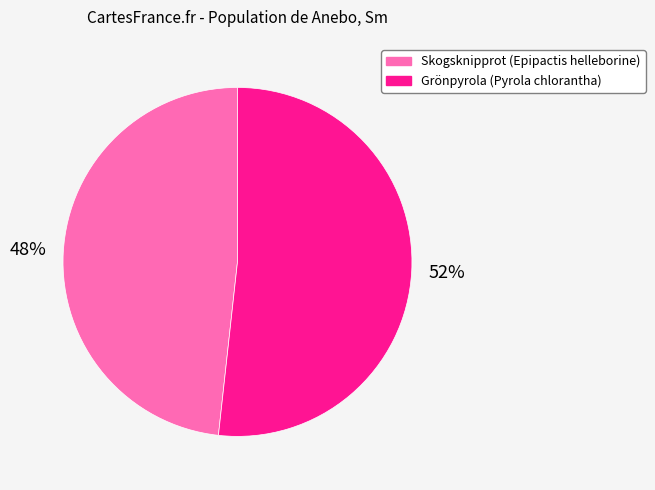

Which has a higher value, Grönpyrola (Pyrola chlorantha) or Skogsknipprot (Epipactis helleborine)?

Grönpyrola (Pyrola chlorantha)